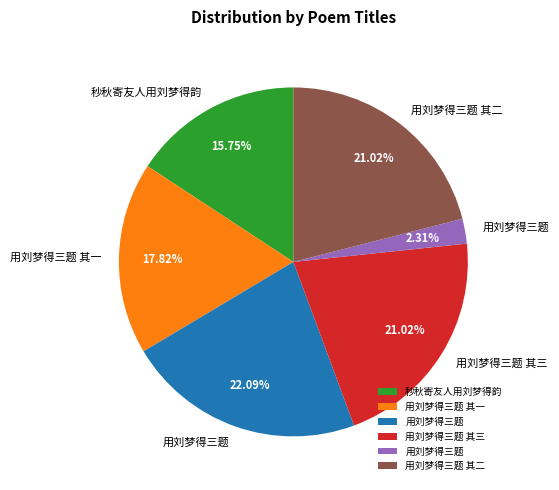

How many slices are in this pie chart?

6